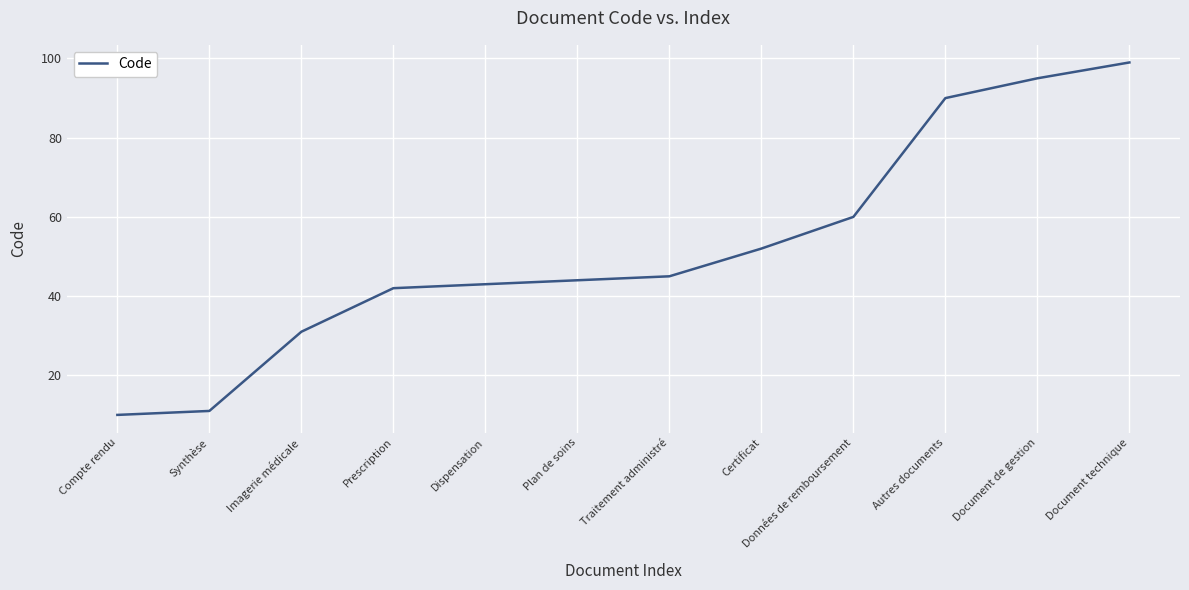

Reading left to right, extract all data points from this chart.

Compte rendu=10	Synthèse=11	Imagerie médicale=31	Prescription=42	Dispensation=43	Plan de soins=44	Traitement administré=45	Certificat=52	Données de remboursement=60	Autres documents=90	Document de gestion=95	Document technique=99